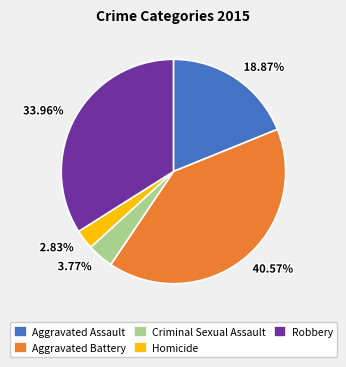

To the nearest percent, what is the difference between the Criminal Sexual Assault and Aggravated Battery slice percentages?

37%